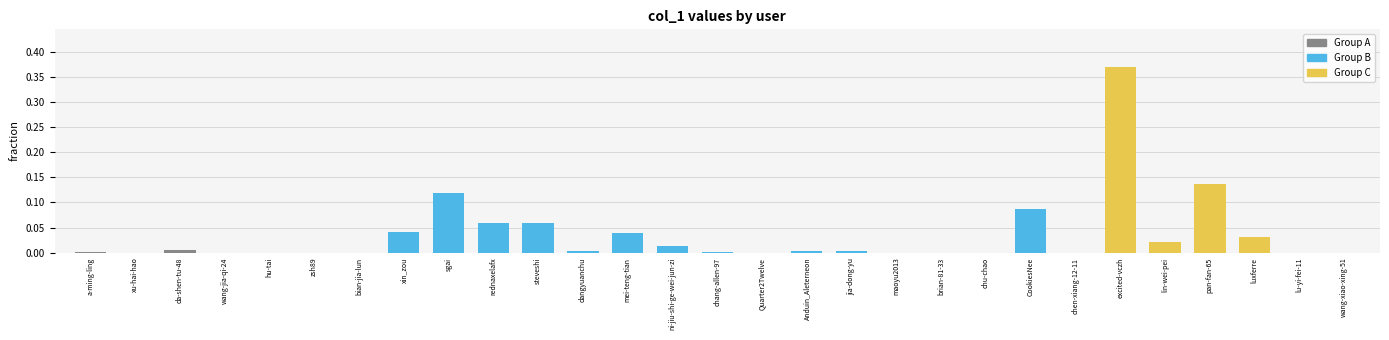

True or false: the data shows 0.0 at a-ming-ling.

True